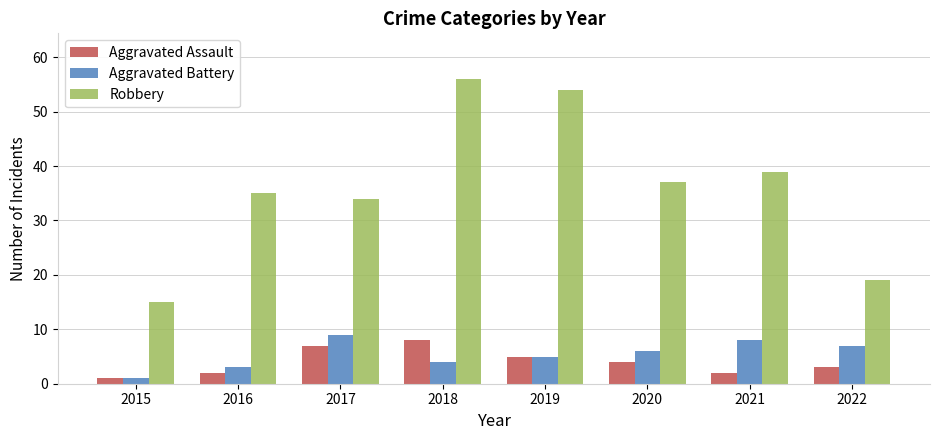

Which label corresponds to the smallest value in the chart?

2015